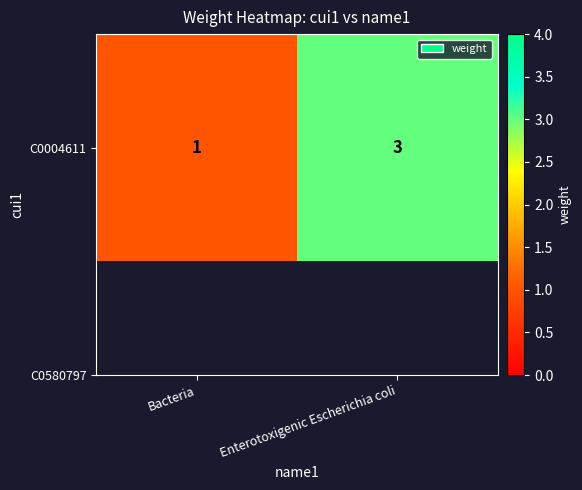

How many values are between 1 and 3?

2